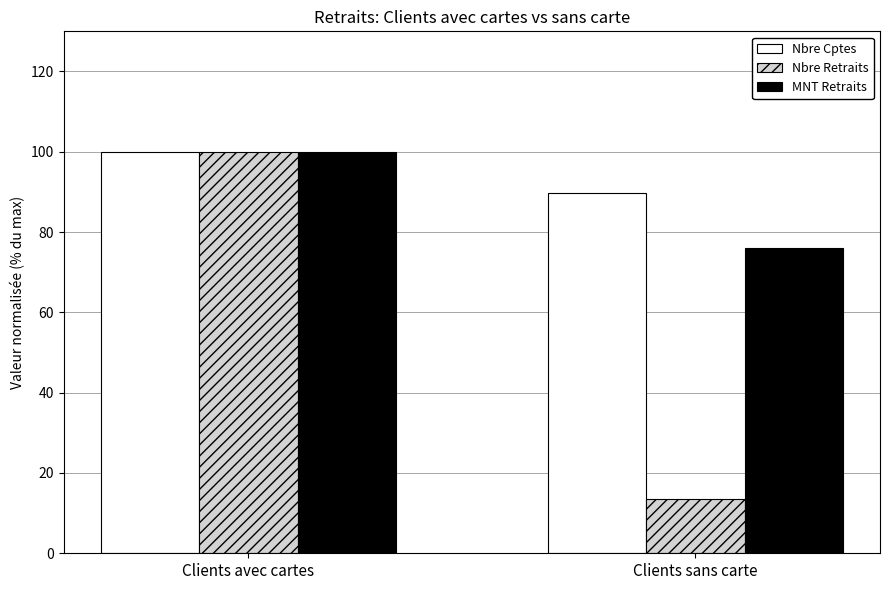

Which series has the largest total across all categories?

Nbre Cptes